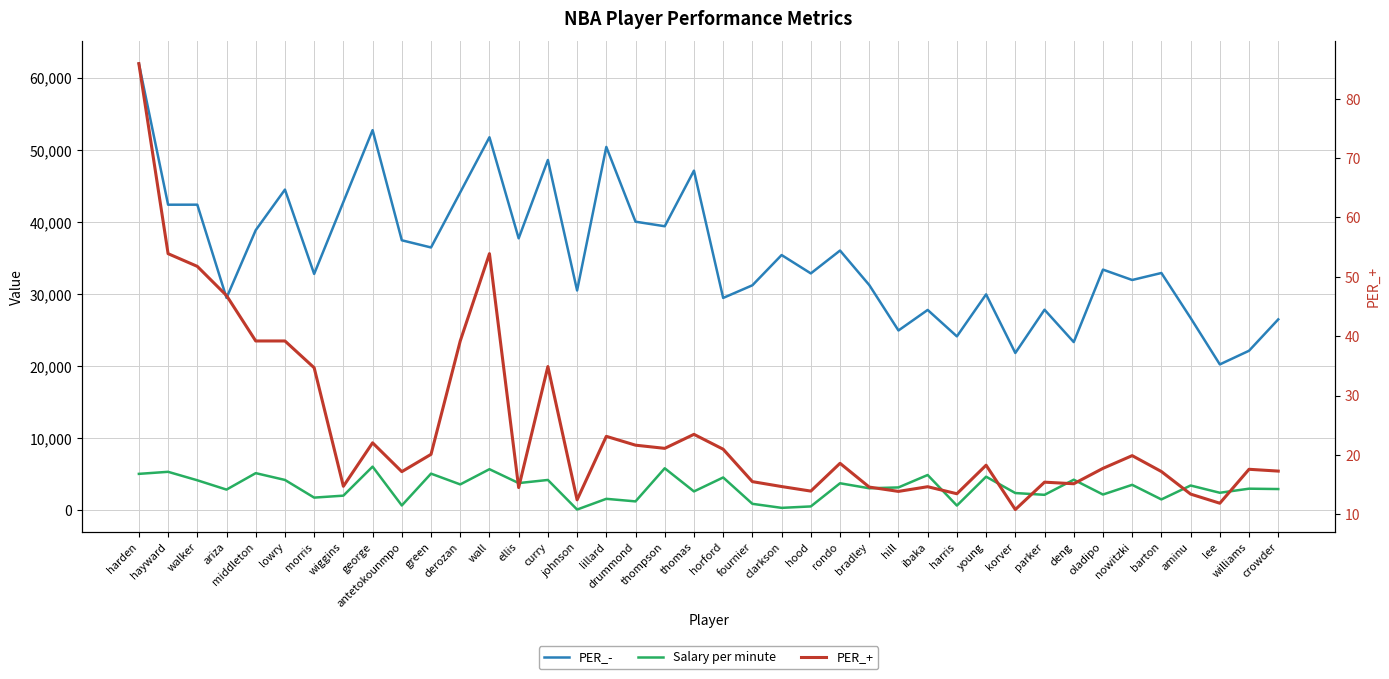

How many lines are shown in the chart?

3